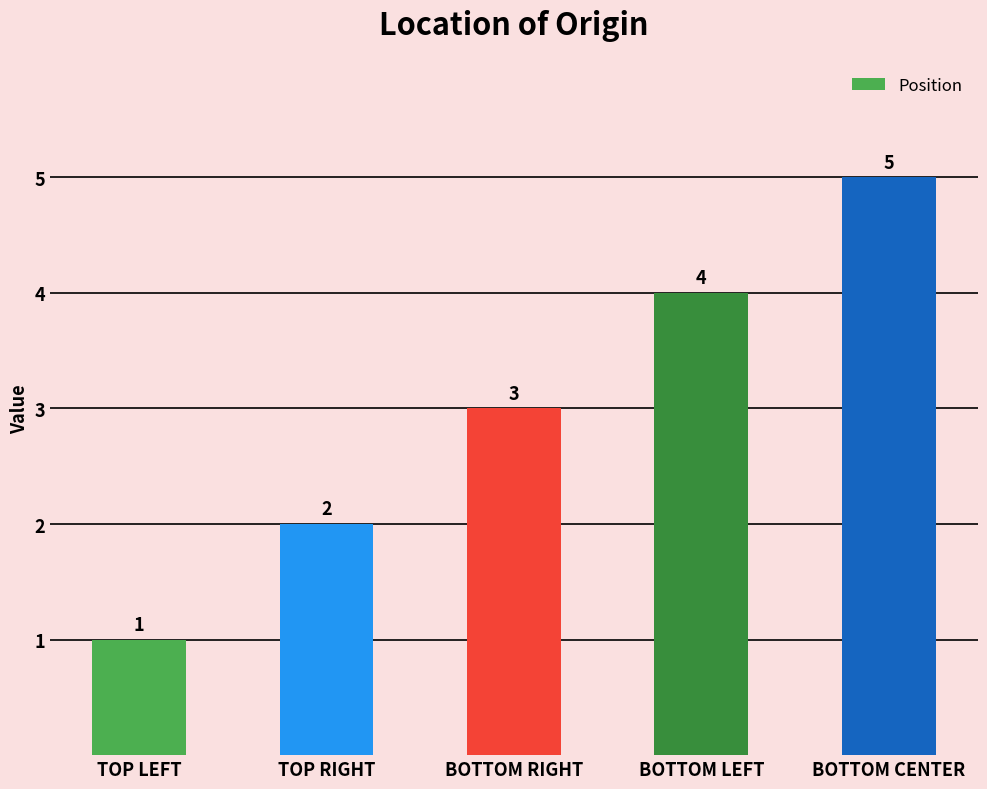

What is the sum of all values?

15